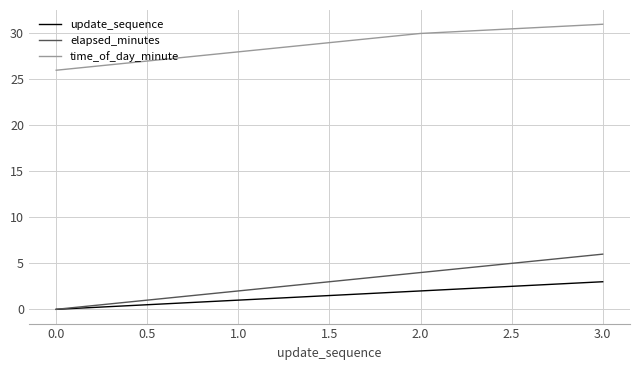

True or false: elapsed_minutes has more than 2 interior local peaks.

False